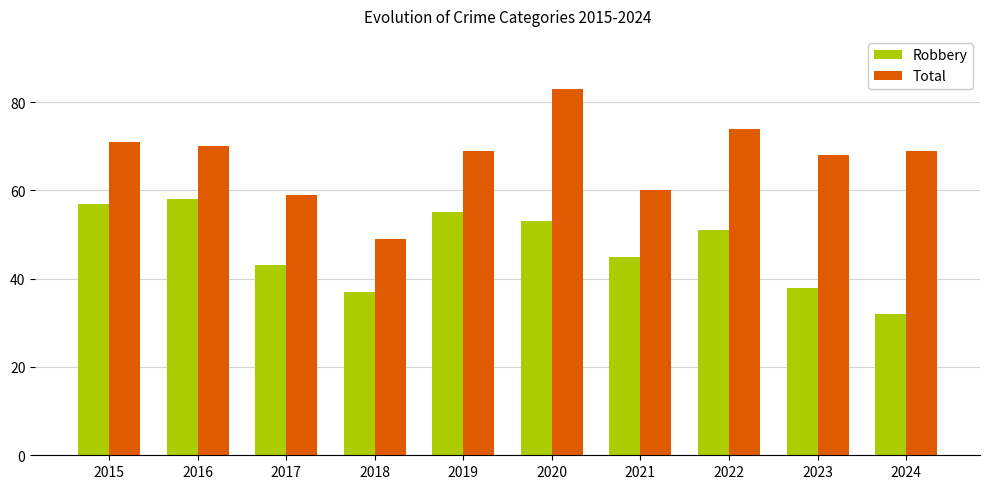

How many bars are there in total?

20